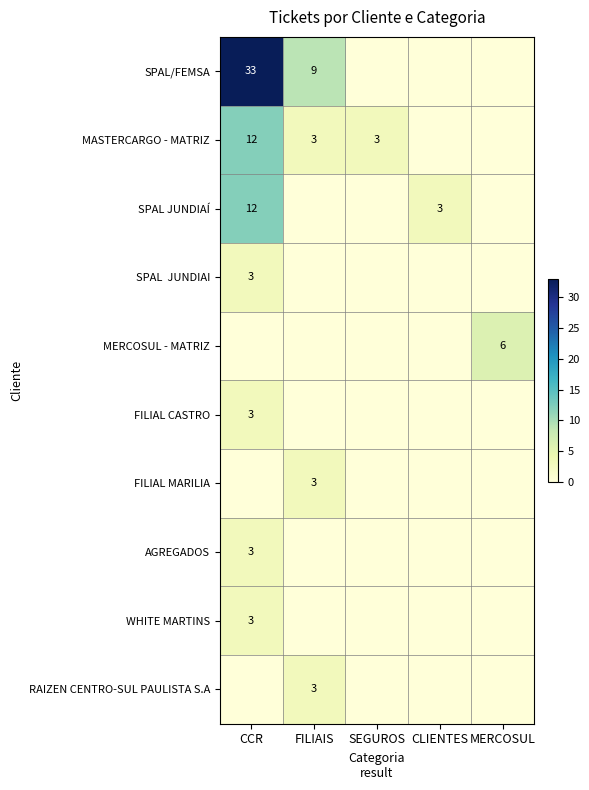

Is it true that FILIAL CASTRO equals 3 at CCR?

True